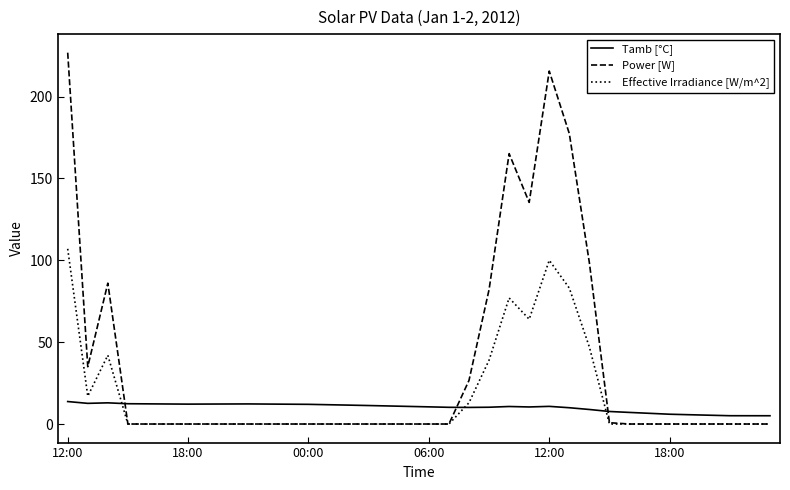

Which series has the largest total across all categories?

Power [W]